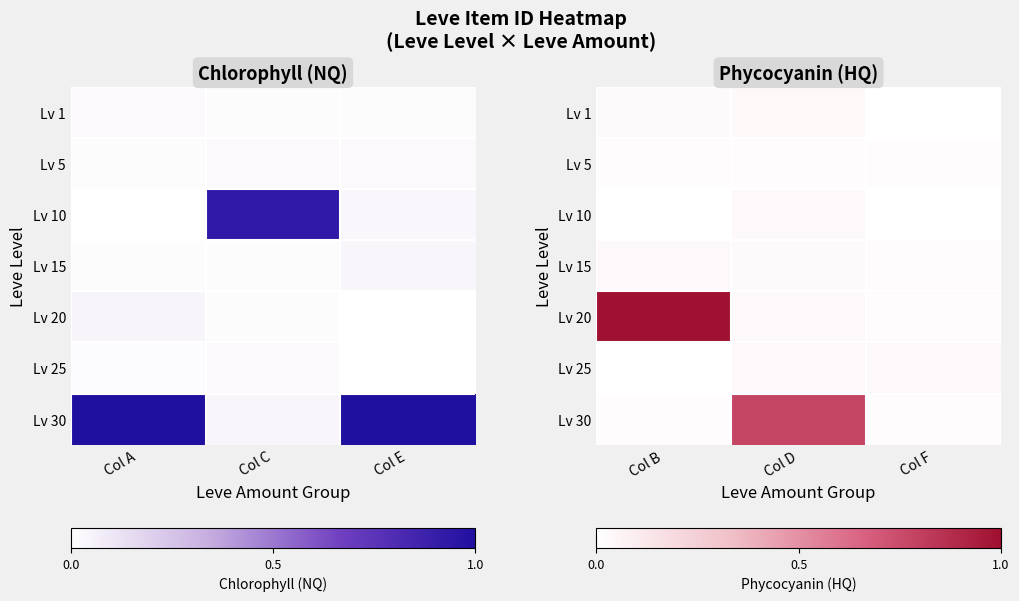

What is the maximum value shown in the chart?

1.0